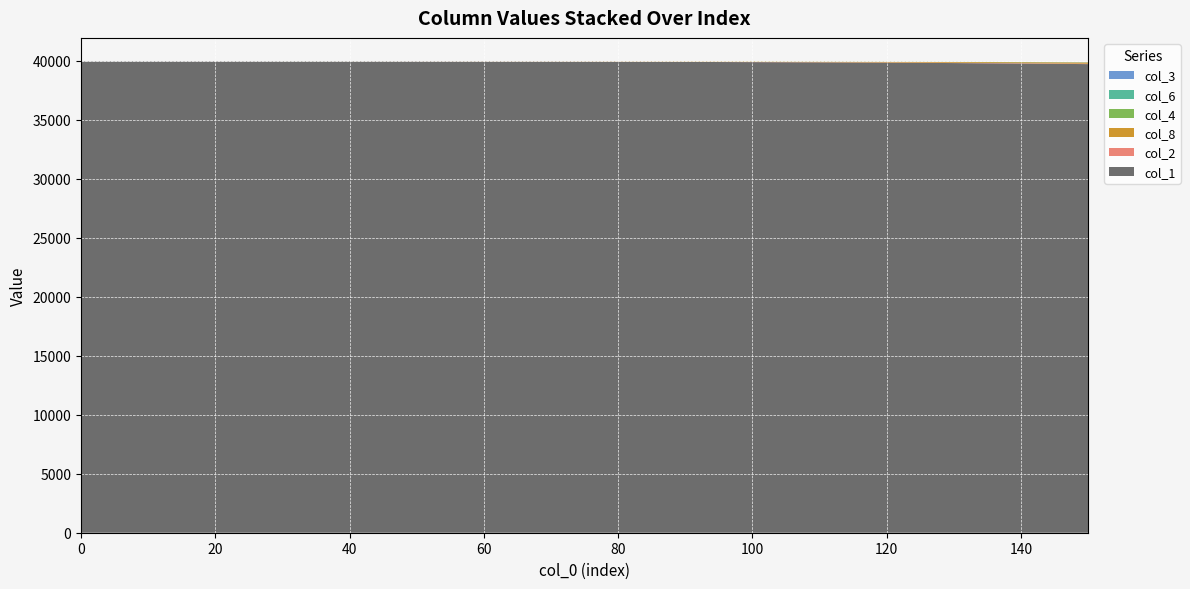

Reading left to right, list all the values displayed in this chart.

col_1: 0=39930.0	10=39929.7	20=39928.9	30=39927.0	40=39924.5	50=39920.5	60=39914.0	70=39904.0	80=39889.0	90=39868.0	100=39840.0	110=39803.0	120=39756.0	130=39697.0	140=39624.0	150=39535.0
col_2: 0=0.0	10=0.1	20=0.4	30=1.0	40=1.9	50=3.0	60=4.5	70=6.5	80=9.0	90=12.0	100=16.0	110=21.0	120=27.0	130=34.0	140=42.0	150=51.0
col_8: 0=0.0	10=0.1	20=0.5	30=1.5	40=2.8	50=4.8	60=7.5	70=11.0	80=15.5	90=21.0	100=28.0	110=37.0	120=48.0	130=61.0	140=77.0	150=96.0
col_4: 0=0.0	10=0.0	20=0.1	30=0.2	40=0.4	50=0.7	60=1.1	70=1.6	80=2.2	90=3.0	100=4.0	110=5.2	120=6.7	130=8.5	140=10.5	150=13.0
col_6: 0=0.0	10=0.0	20=0.1	30=0.1	40=0.2	50=0.4	60=0.6	70=0.9	80=1.2	90=1.6	100=2.2	110=2.9	120=3.7	130=4.7	140=5.9	150=7.3
col_3: 0=0.0	10=0.0	20=0.0	30=0.1	40=0.1	50=0.2	60=0.3	70=0.4	80=0.5	90=0.7	100=1.0	110=1.3	120=1.6	130=2.0	140=2.6	150=3.2